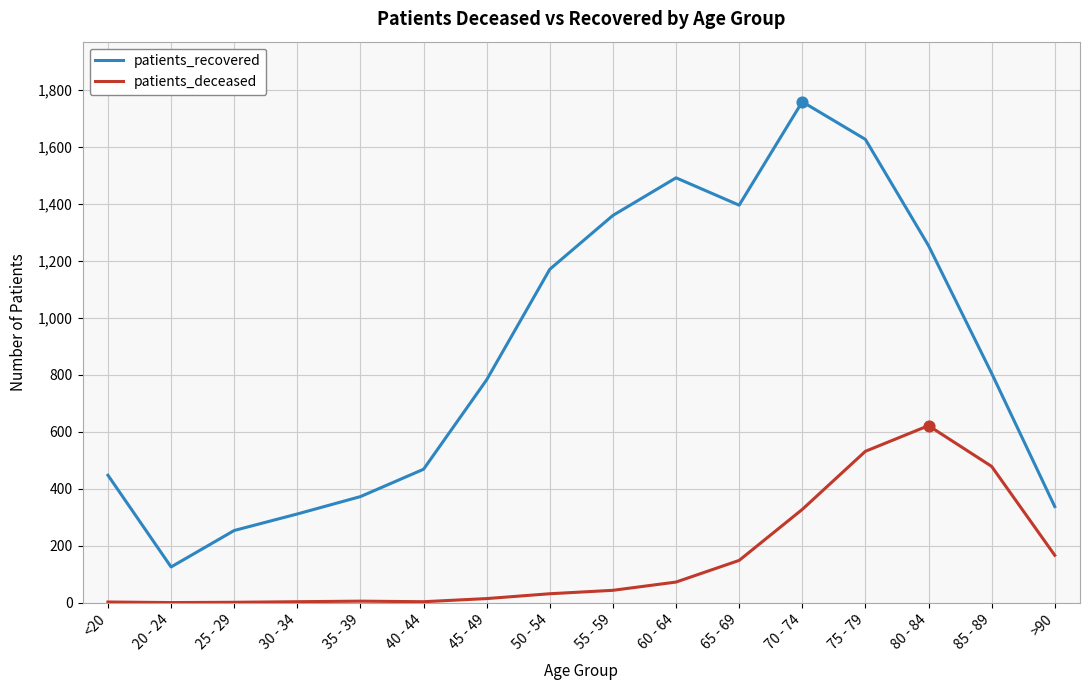

Which series changed the most between 20 - 24 and 40 - 44?

patients_recovered